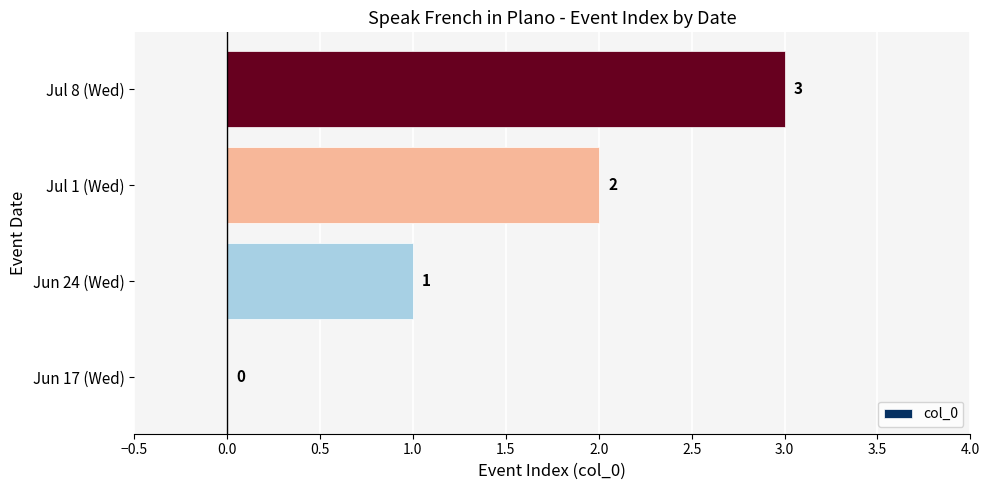

True or false: the data shows 3 at Jul 1 (Wed).

False